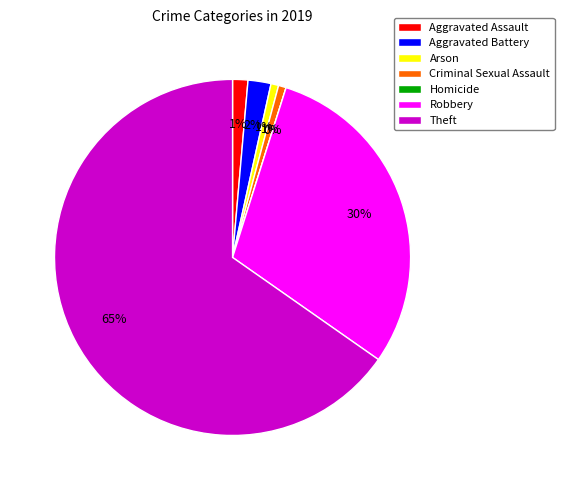

Is there a majority slice in this chart?

Yes